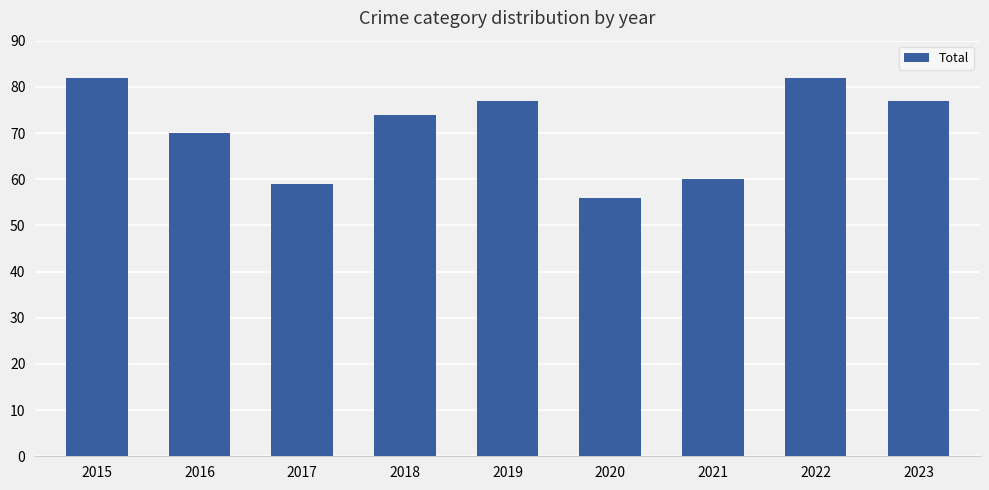

Reading left to right, list all the values displayed in this chart.

2015=82	2016=70	2017=59	2018=74	2019=77	2020=56	2021=60	2022=82	2023=77